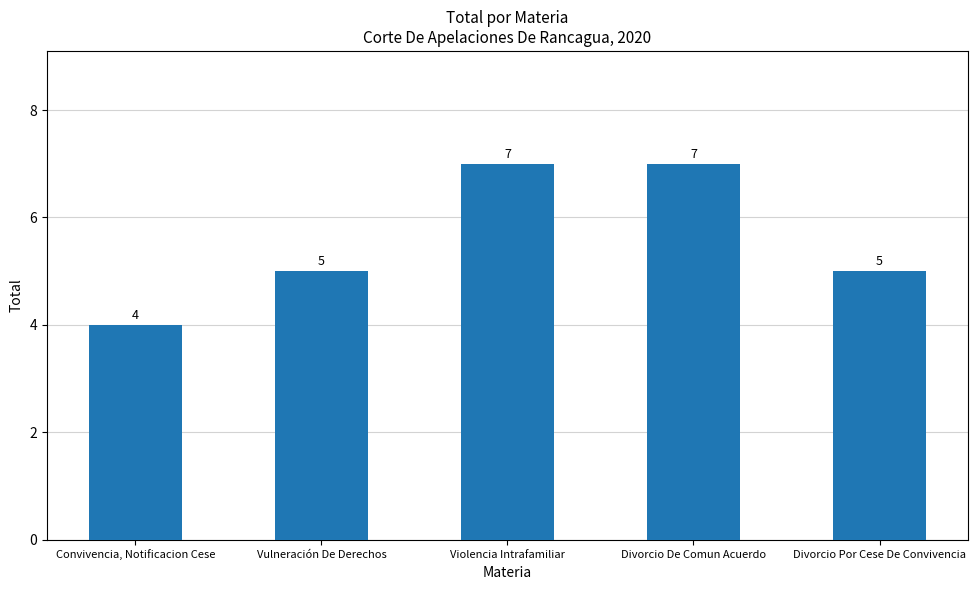

How many values are between 5 and 7?

4